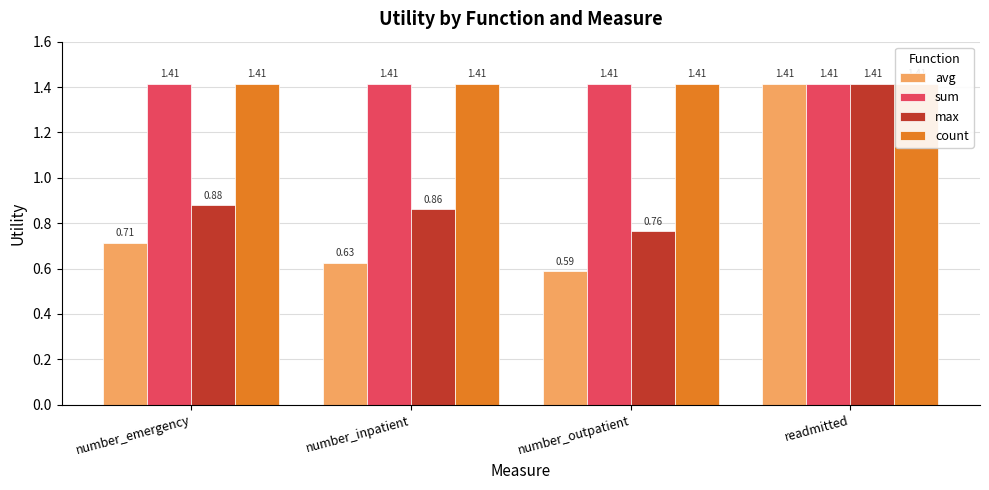

Which category has the highest value in the sum series?

number_emergency